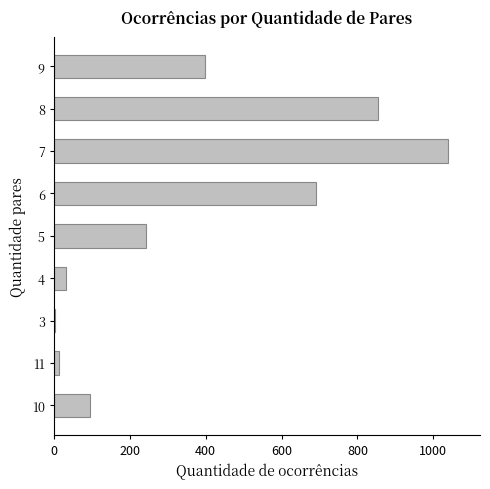

Reading top to bottom, extract all data points from this chart.

9=399	8=855	7=1040	6=690	5=243	4=32	3=3	11=12	10=95